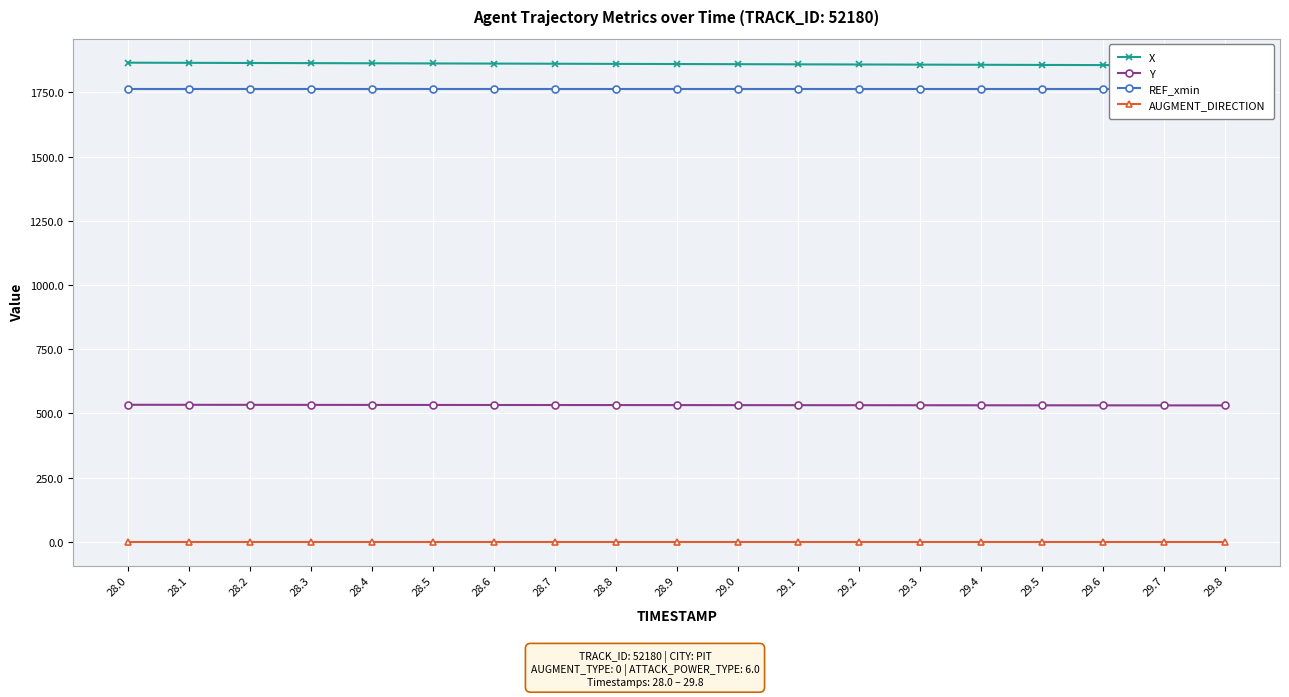

What are all the series names shown in the legend?

X, Y, REF_xmin, AUGMENT_DIRECTION